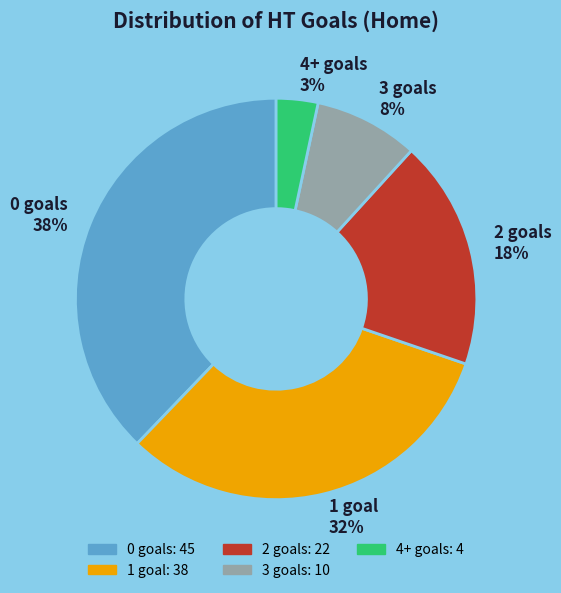

To the nearest percent, what is the average slice percentage?

20%